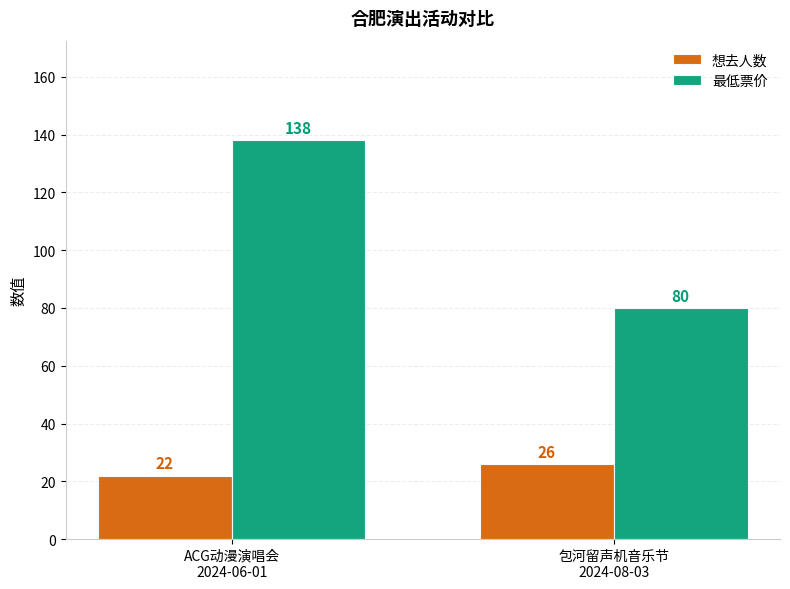

How many bars are there in total?

4